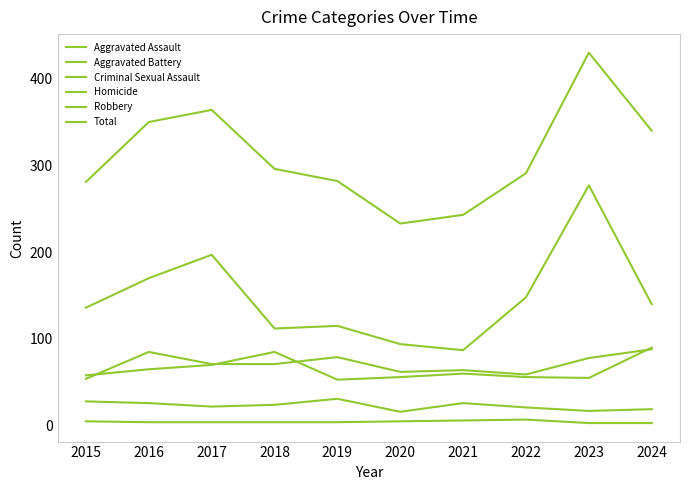

Where does the Homicide series first go above 4?

2015